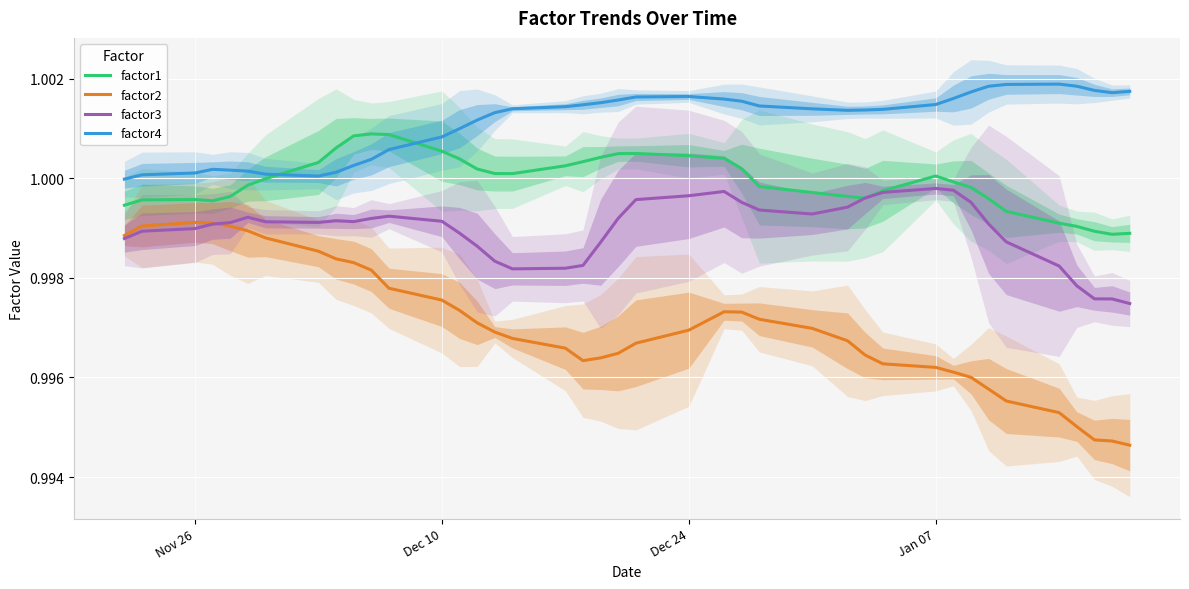

Does the chart display data point markers on the line(s)?

No